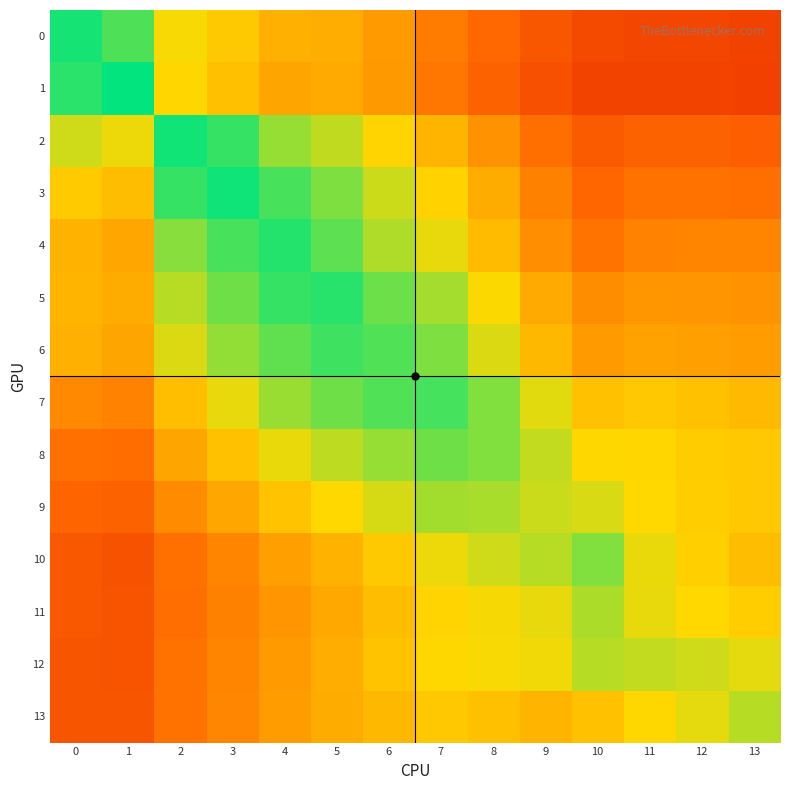

Reading left to right, list all the values displayed in this chart.

0: 0=1.0	1=0.9	2=0.7	3=0.6	4=0.5	5=0.5	6=0.5	7=0.4	8=0.3	9=0.3	10=0.2	11=0.2	12=0.2	13=0.2
1: 0=0.9	1=1.0	2=0.7	3=0.6	4=0.5	5=0.5	6=0.5	7=0.4	8=0.3	9=0.3	10=0.2	11=0.2	12=0.2	13=0.2
2: 0=0.7	1=0.7	2=1.0	3=0.9	4=0.8	5=0.7	6=0.7	7=0.6	8=0.5	9=0.4	10=0.3	11=0.3	12=0.3	13=0.3
3: 0=0.6	1=0.6	2=0.9	3=1.0	4=0.9	5=0.8	6=0.7	7=0.6	8=0.5	9=0.4	10=0.3	11=0.4	12=0.4	13=0.4
4: 0=0.6	1=0.5	2=0.8	3=0.9	4=1.0	5=0.9	6=0.8	7=0.7	8=0.6	9=0.5	10=0.4	11=0.4	12=0.4	13=0.4
5: 0=0.6	1=0.5	2=0.8	3=0.9	4=0.9	5=0.9	6=0.9	7=0.8	8=0.7	9=0.5	10=0.4	11=0.5	12=0.5	13=0.5
6: 0=0.5	1=0.5	2=0.7	3=0.8	4=0.9	5=0.9	6=0.9	7=0.8	8=0.7	9=0.6	10=0.5	11=0.5	12=0.5	13=0.5
7: 0=0.4	1=0.4	2=0.6	3=0.7	4=0.8	5=0.9	6=0.9	7=0.9	8=0.8	9=0.7	10=0.6	11=0.6	12=0.6	13=0.6
8: 0=0.4	1=0.4	2=0.5	3=0.6	4=0.7	5=0.8	6=0.8	7=0.9	8=0.8	9=0.7	10=0.7	11=0.7	12=0.6	13=0.6
9: 0=0.3	1=0.3	2=0.4	3=0.5	4=0.6	5=0.7	6=0.7	7=0.8	8=0.8	9=0.7	10=0.7	11=0.7	12=0.6	13=0.6
10: 0=0.3	1=0.3	2=0.4	3=0.4	4=0.5	5=0.6	6=0.6	7=0.7	8=0.7	9=0.8	10=0.8	11=0.7	12=0.6	13=0.6
11: 0=0.3	1=0.3	2=0.4	3=0.4	4=0.5	5=0.5	6=0.6	7=0.7	8=0.7	9=0.7	10=0.8	11=0.7	12=0.7	13=0.6
12: 0=0.3	1=0.3	2=0.4	3=0.4	4=0.5	5=0.5	6=0.6	7=0.7	8=0.7	9=0.7	10=0.8	11=0.7	12=0.7	13=0.7
13: 0=0.3	1=0.3	2=0.4	3=0.4	4=0.5	5=0.5	6=0.6	7=0.6	8=0.6	9=0.6	10=0.6	11=0.7	12=0.7	13=0.8